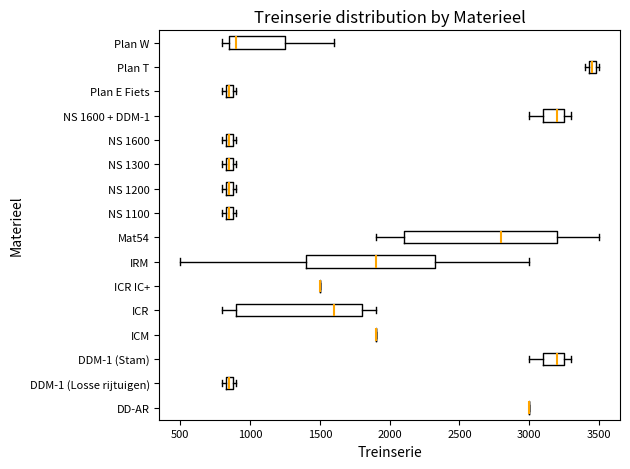

Which box is the widest, from its left edge to its right edge?

Mat54